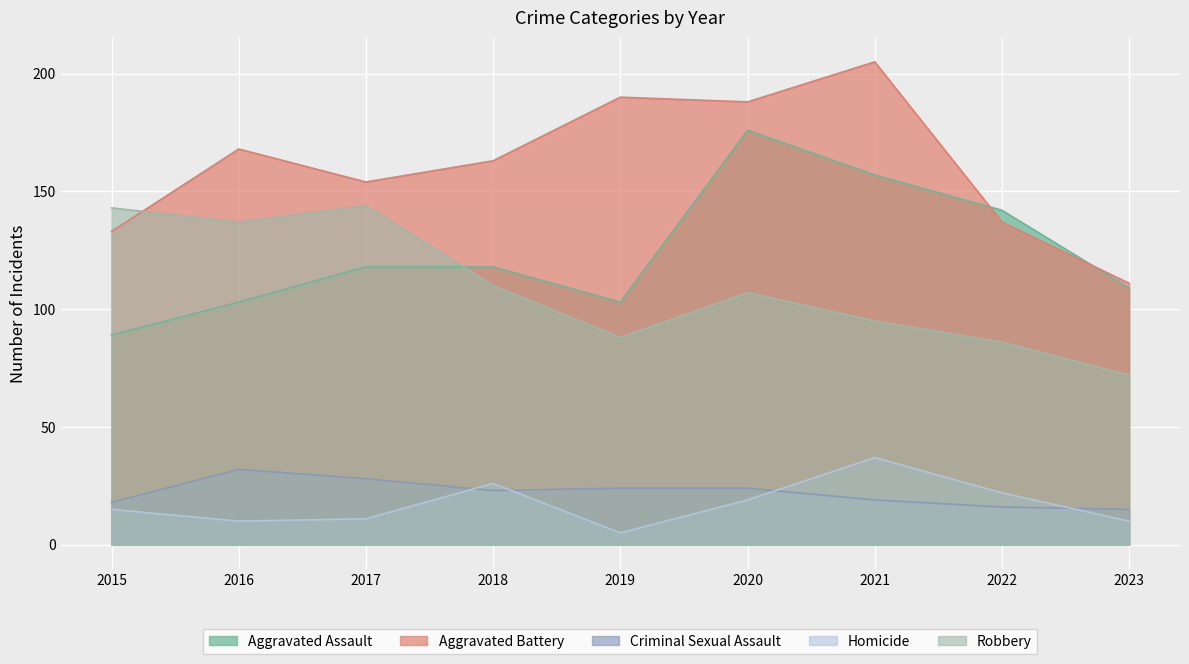

Where is the first local maximum for Criminal Sexual Assault?

2016